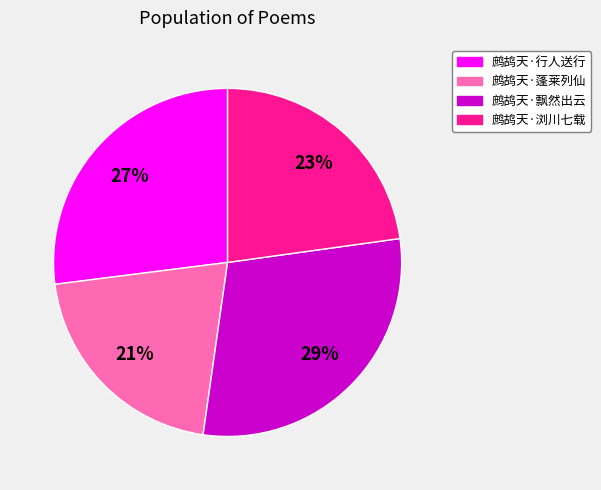

Do 鹧鸪天·飘然出云 and 鹧鸪天·浏川七载 together represent more than half of the pie?

Yes